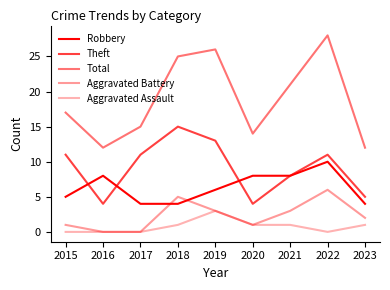

Does the chart display data point markers on the line(s)?

No